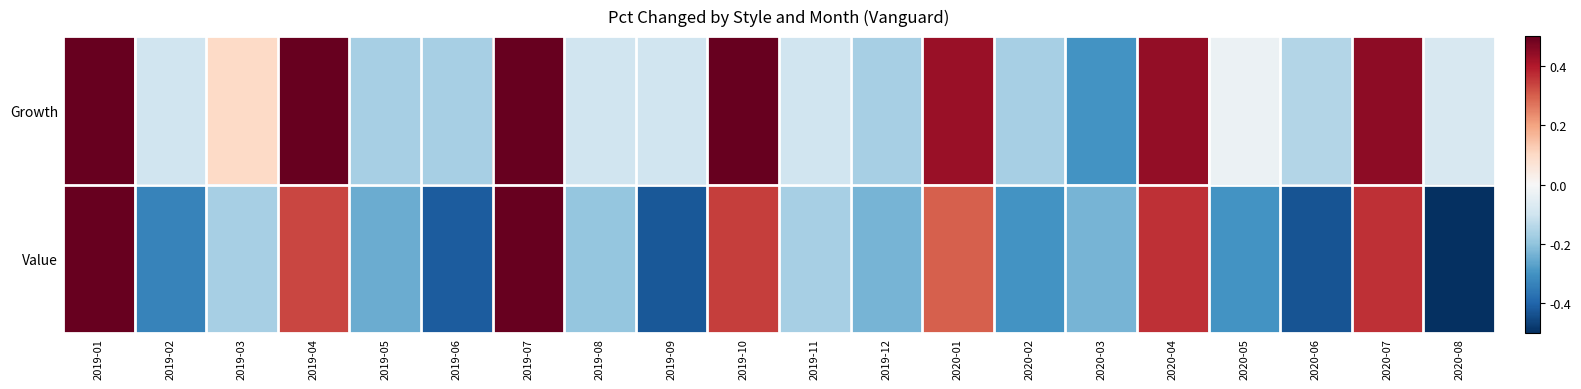

Which series has the largest range (max minus min)?

Value